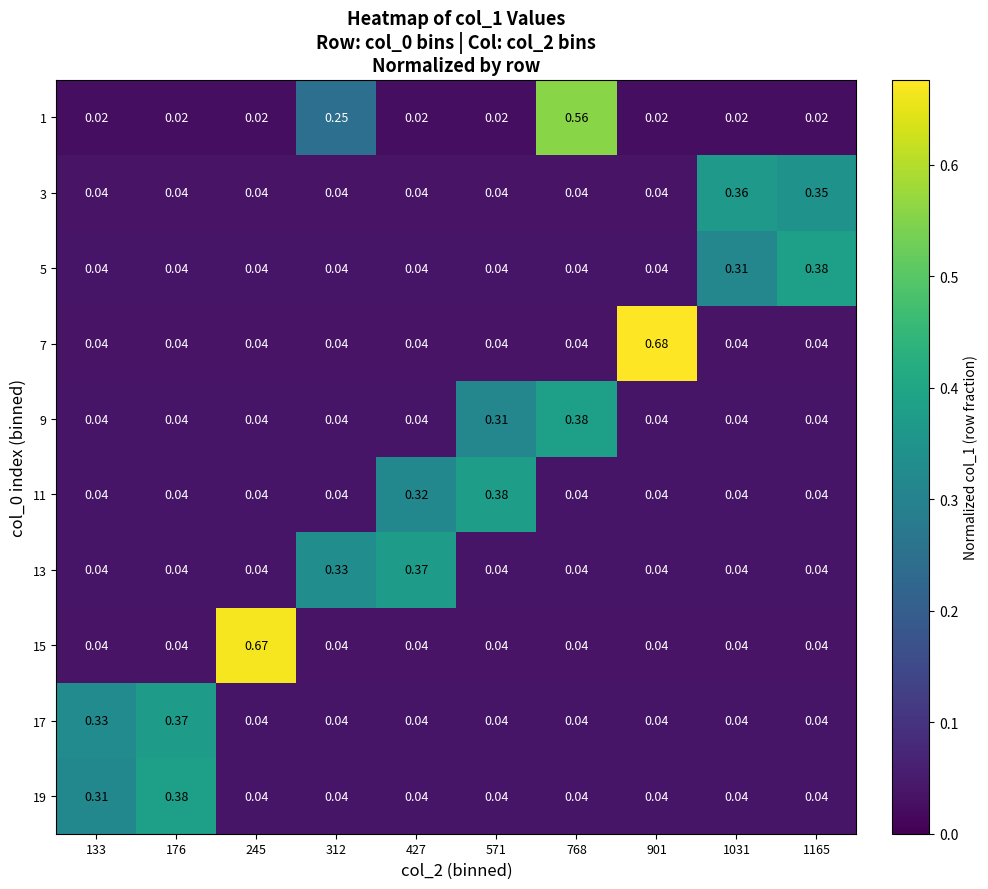

Is the value of 19 at 176 greater than the value of 13 at 133?

Yes